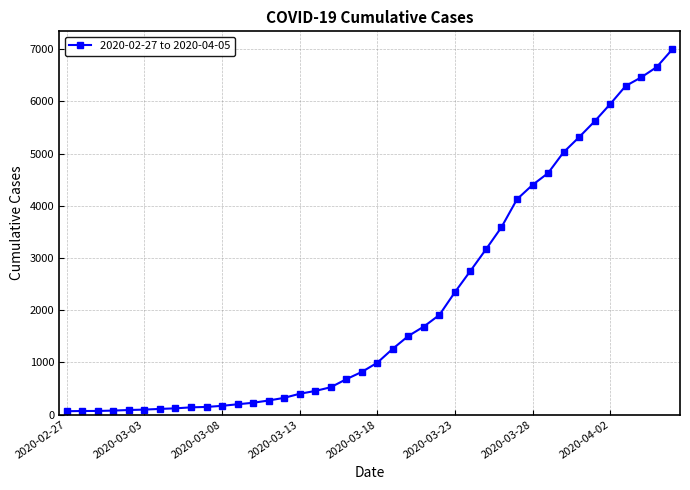

What is the sum of all values?

85677